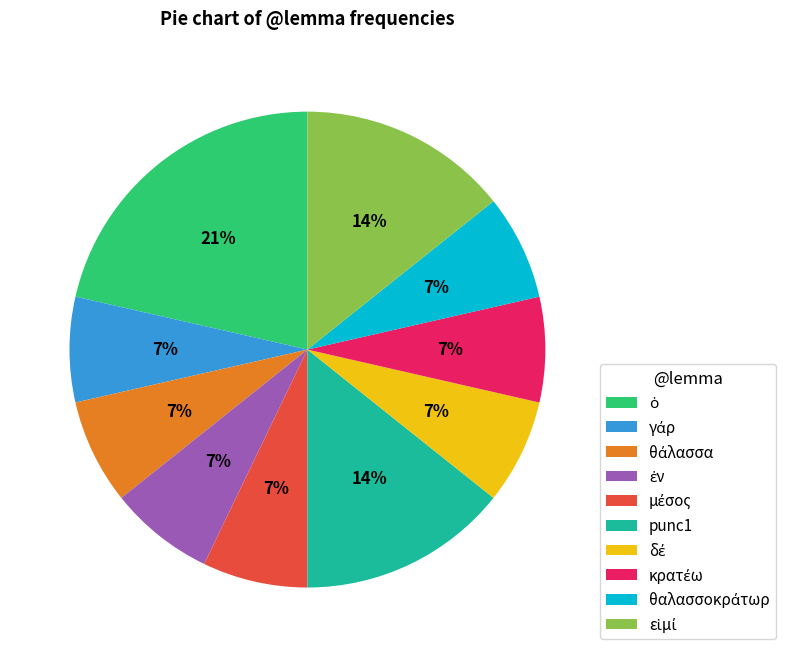

To the nearest percent, what is the difference between the largest and smallest slice percentages?

14%